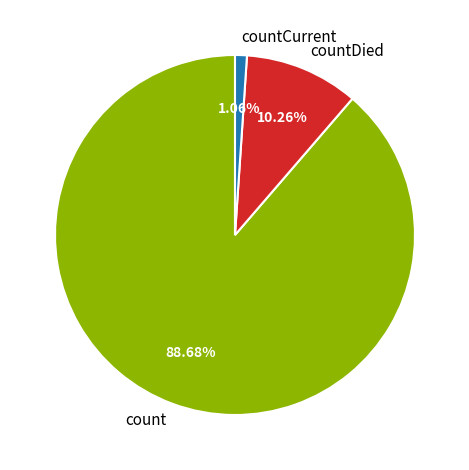

Rank the categories by value from lowest to highest.

countCurrent, countDied, count